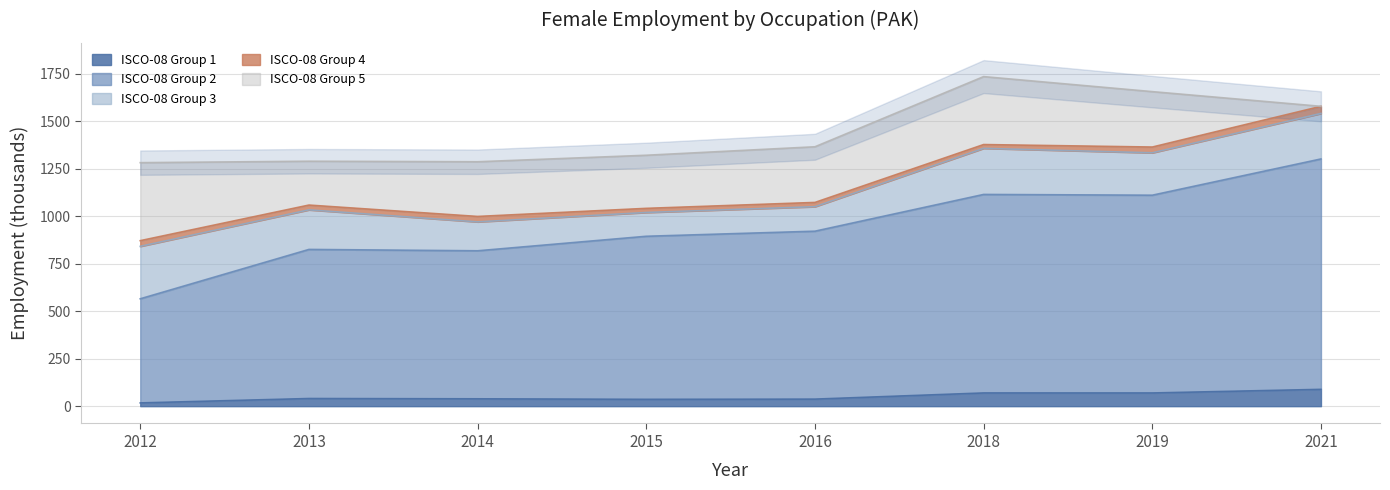

What is the greatest value displayed?

1212.6